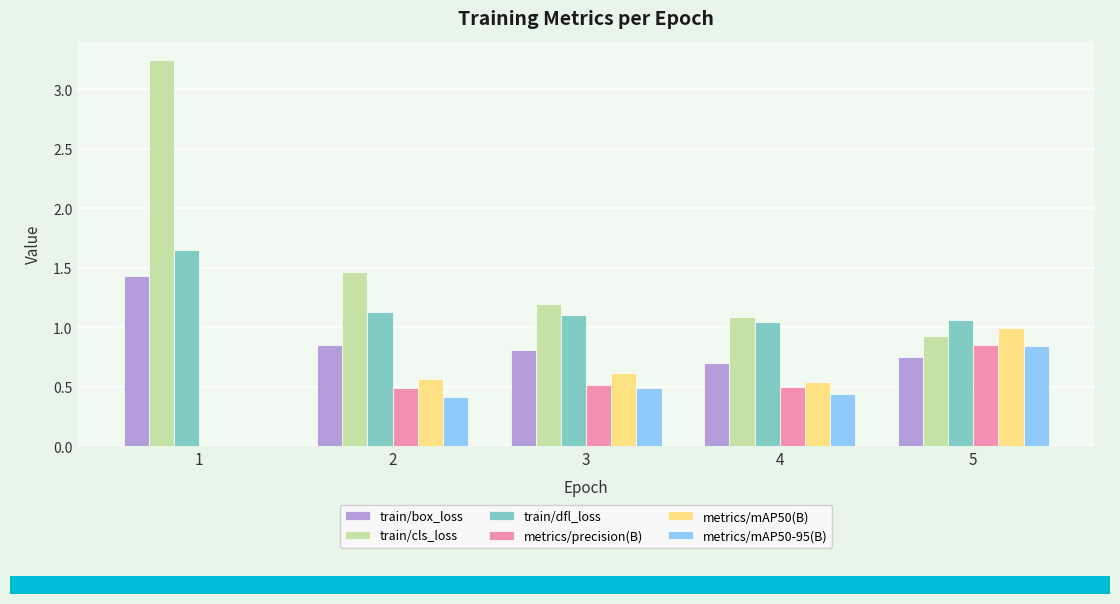

What are all the series names shown in the legend?

train/box_loss, train/cls_loss, train/dfl_loss, metrics/precision(B), metrics/mAP50(B), metrics/mAP50-95(B)